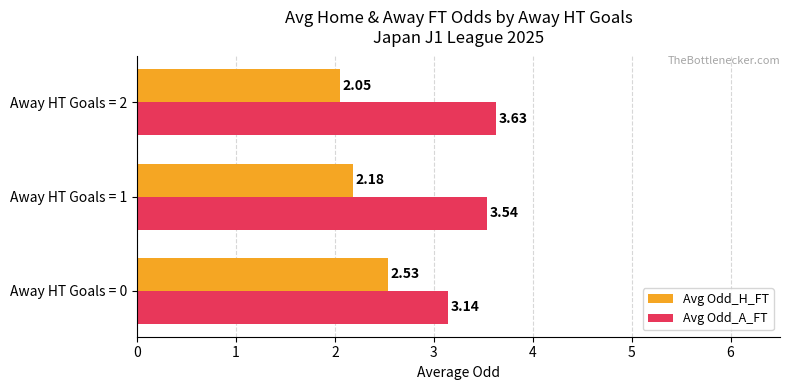

What is the average value of the Avg Odd_H_FT series?

2.3